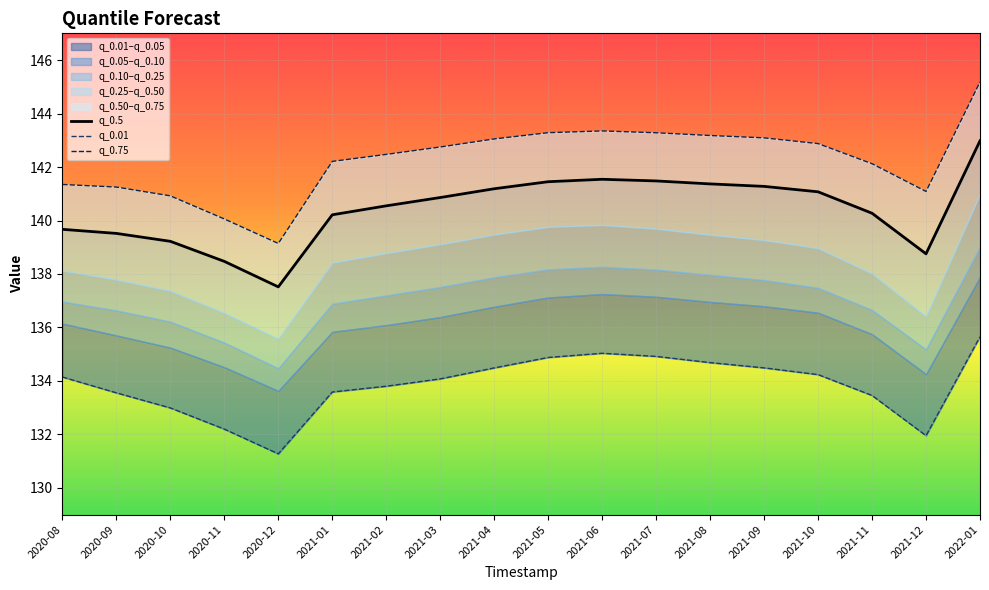

What is the maximum value shown in the chart?

145.2